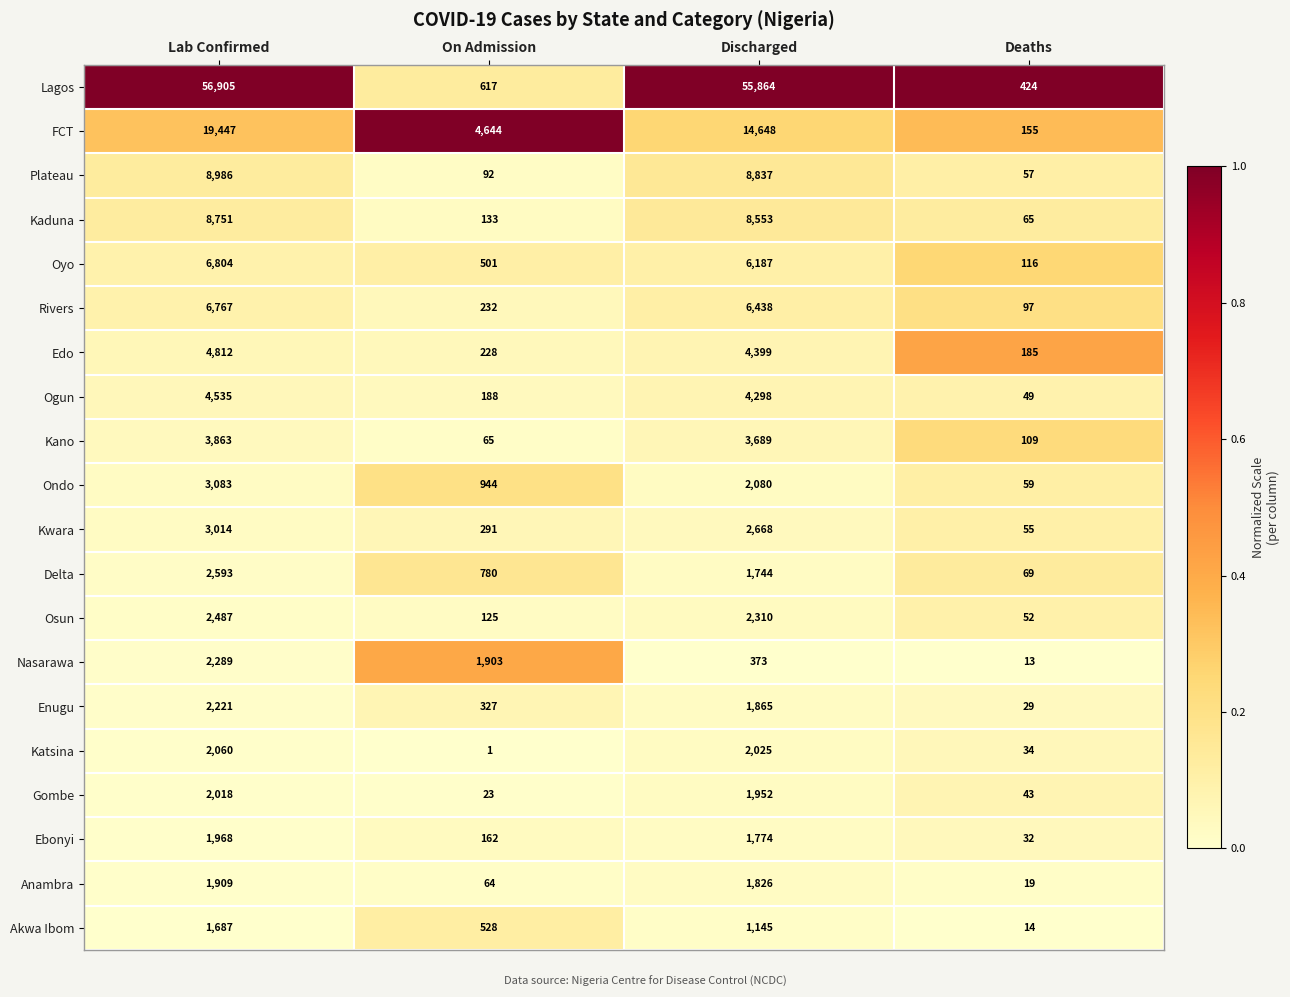

At which category is the sum across all series the highest?

Lab Confirmed